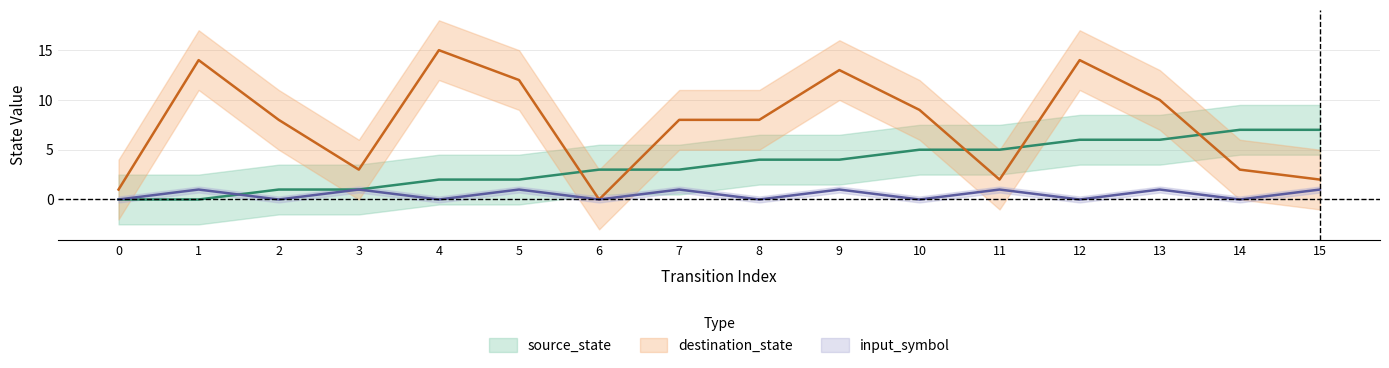

Reading left to right, extract all data points from this chart.

source_state: 0=0	1=0	2=1	3=1	4=2	5=2	6=3	7=3	8=4	9=4	10=5	11=5	12=6	13=6	14=7	15=7
destination_state: 0=1	1=14	2=8	3=3	4=15	5=12	6=0	7=8	8=8	9=13	10=9	11=2	12=14	13=10	14=3	15=2
input_symbol: 0=0	1=1	2=0	3=1	4=0	5=1	6=0	7=1	8=0	9=1	10=0	11=1	12=0	13=1	14=0	15=1